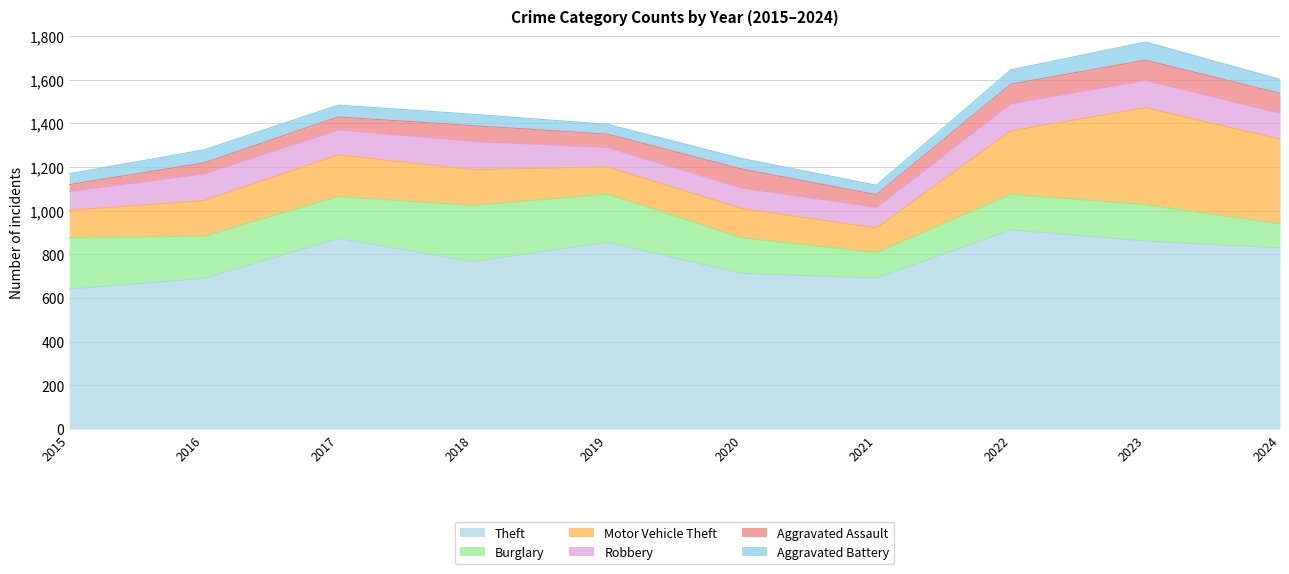

What is the lowest value of the Theft series?

641